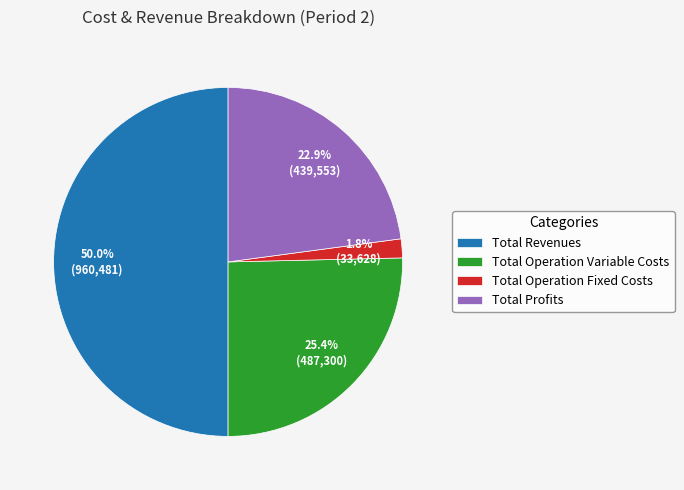

True or false: Total Operation Variable Costs accounts for 25% of the total.

True